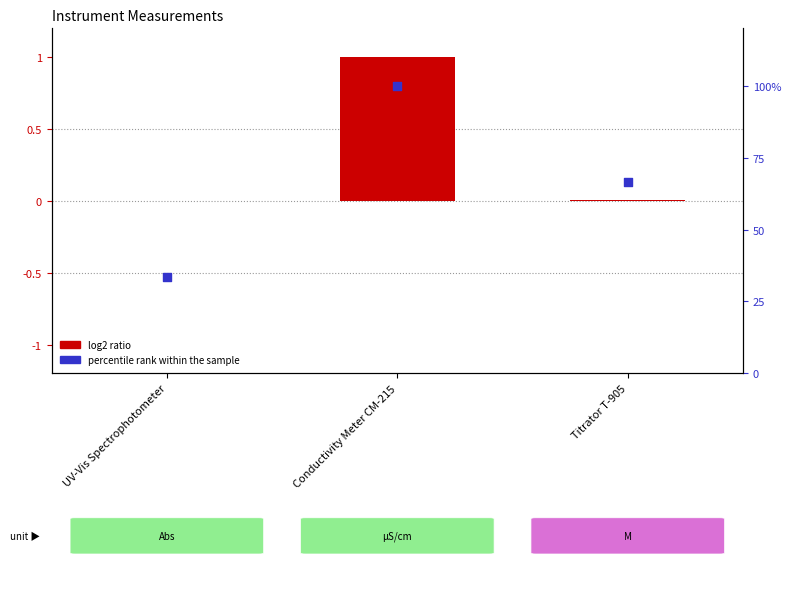

What are all the series names shown in the legend?

log2 ratio, percentile rank within the sample